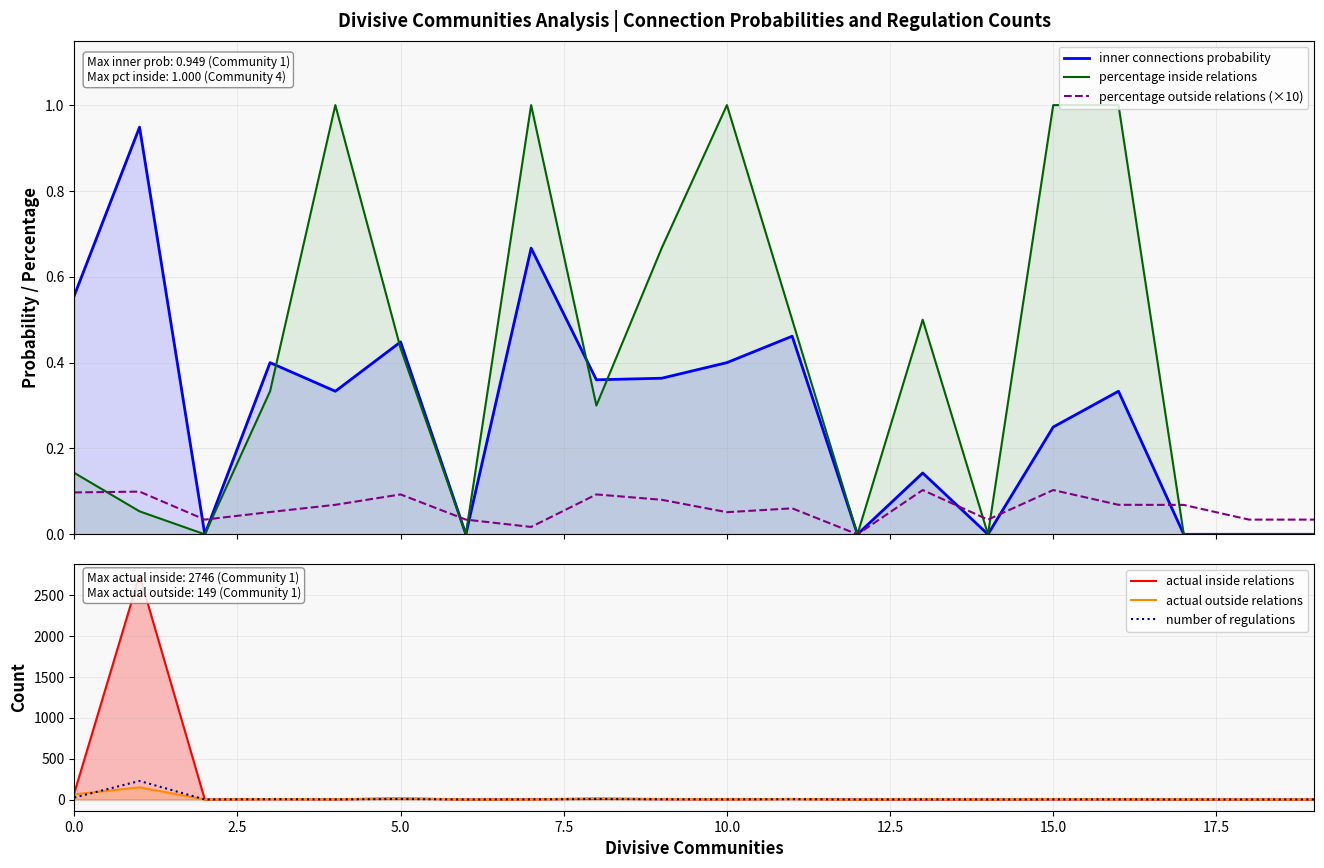

What is the difference between the maximum and minimum values in the actual outside relations series?

149.0